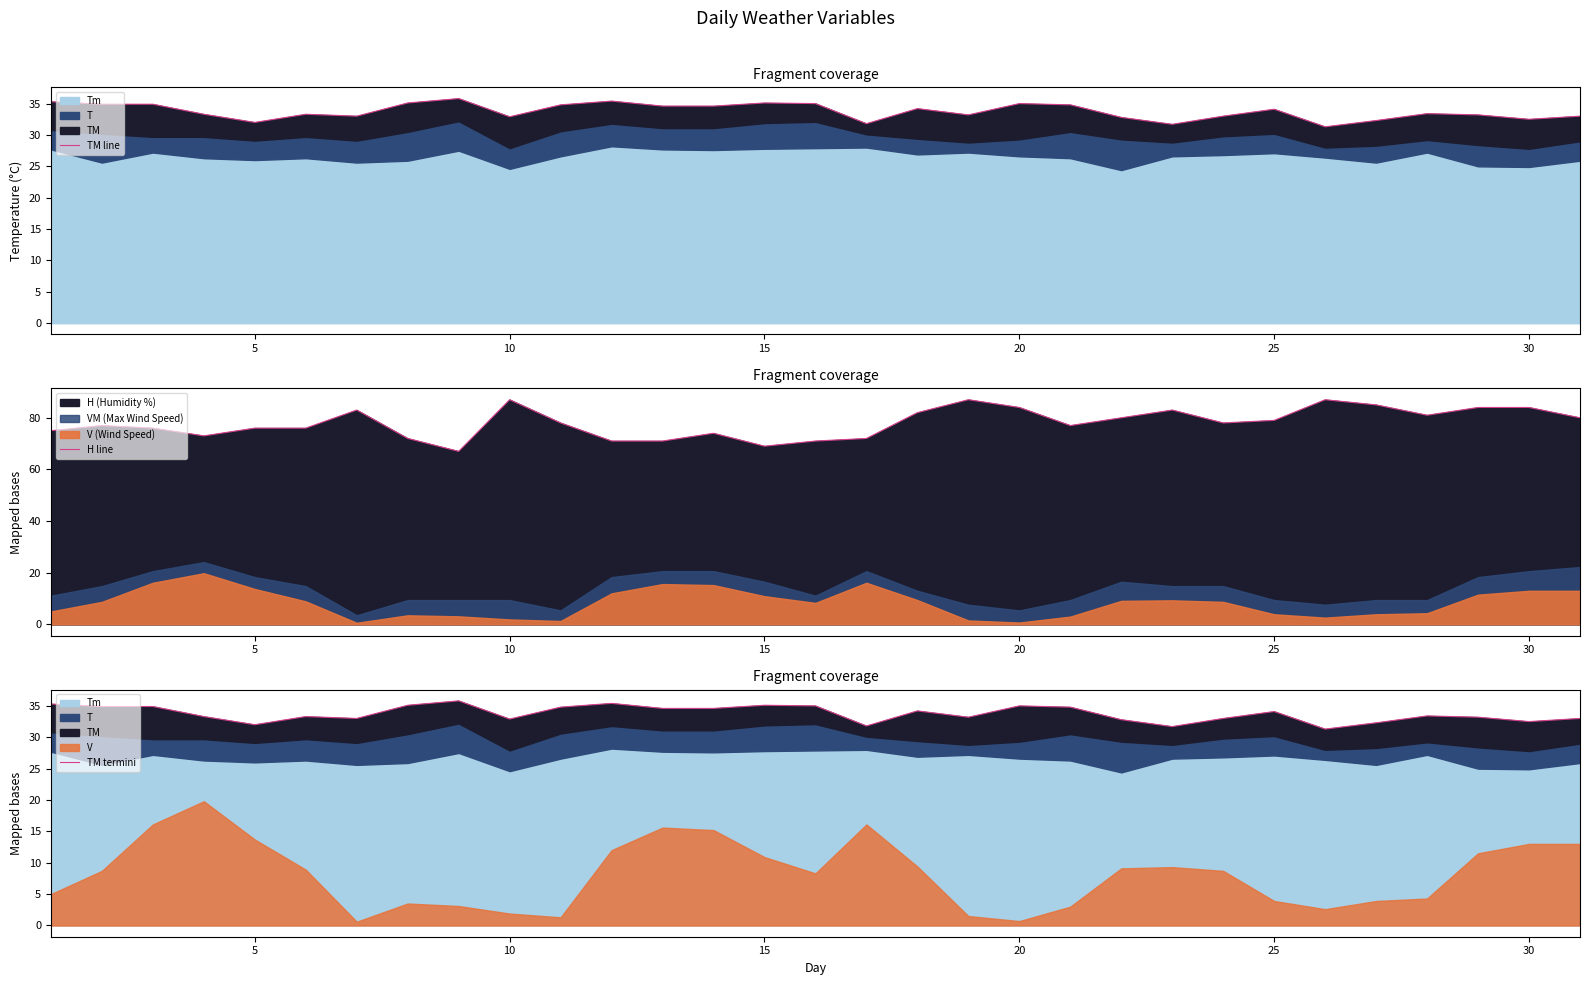

What is the lowest value of the H line series?

67